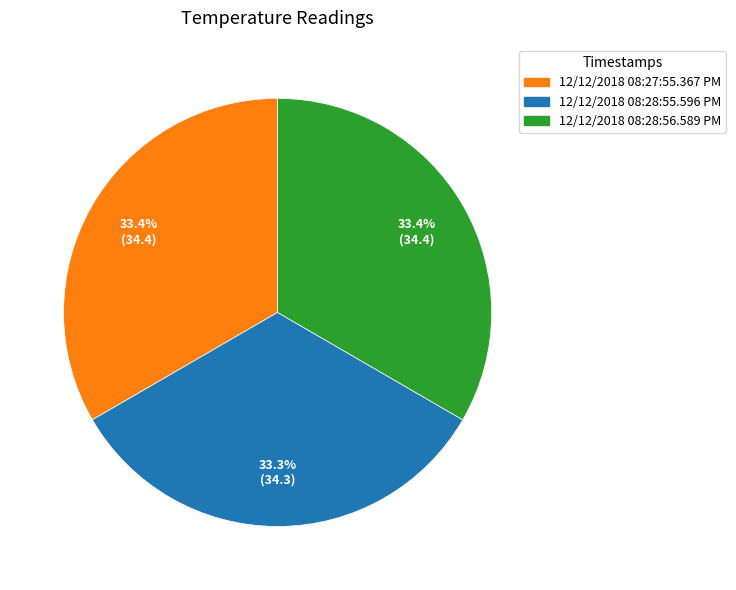

Is it true that 12/12/2018 08:28:56.589 PM is 33% of the pie?

True